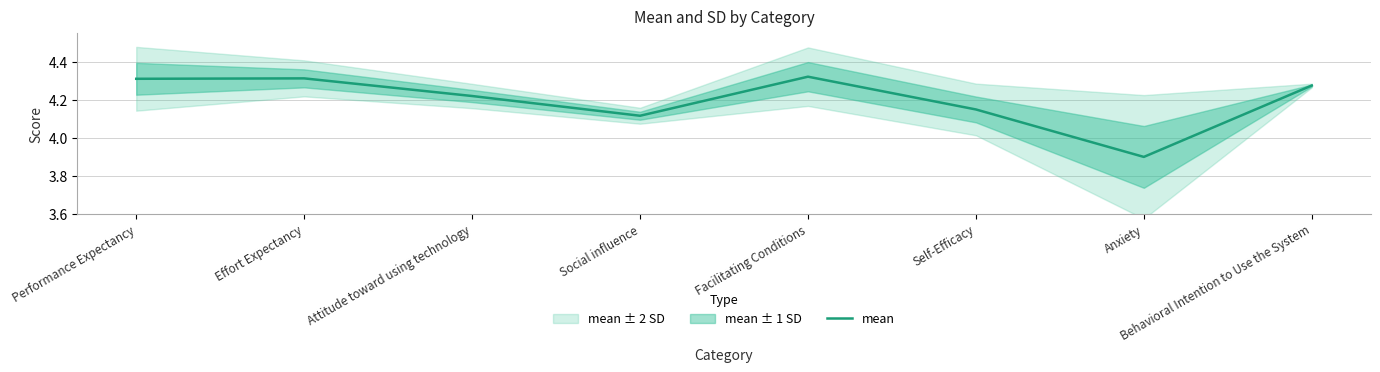

Reading right to left, list all the values displayed in this chart.

Behavioral Intention to Use the System=4.3	Anxiety=3.9	Self-Efficacy=4.1	Facilitating Conditions=4.3	Social influence=4.1	Attitude toward using technology=4.2	Effort Expectancy=4.3	Performance Expectancy=4.3